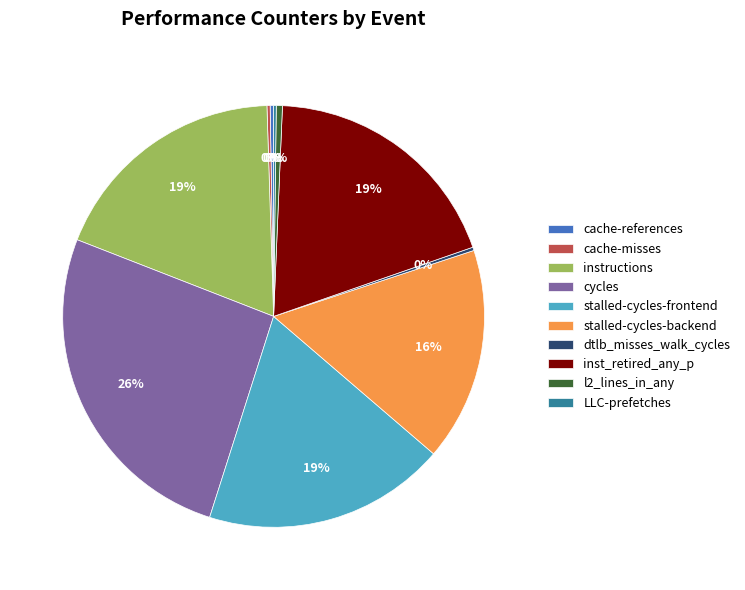

To the nearest percent, what portion does cycles represent?

26%